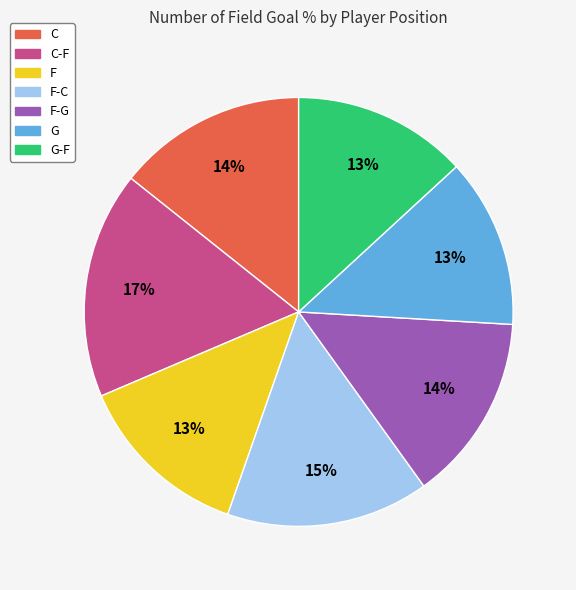

To the nearest percent, what is the average slice percentage?

14%